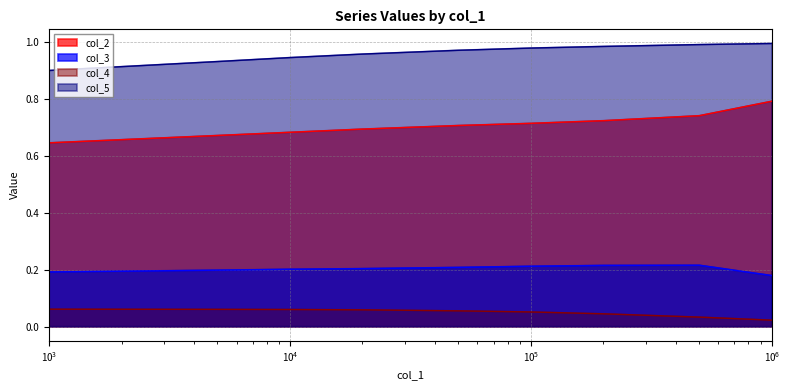

What is the total value across all series at 10000?

1.9